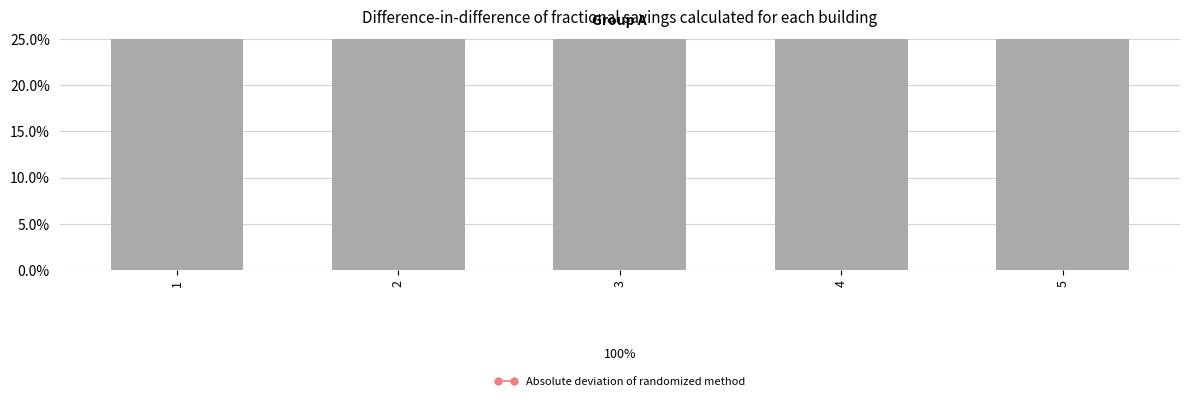

What is the difference between the highest and lowest values at 1?

0.7